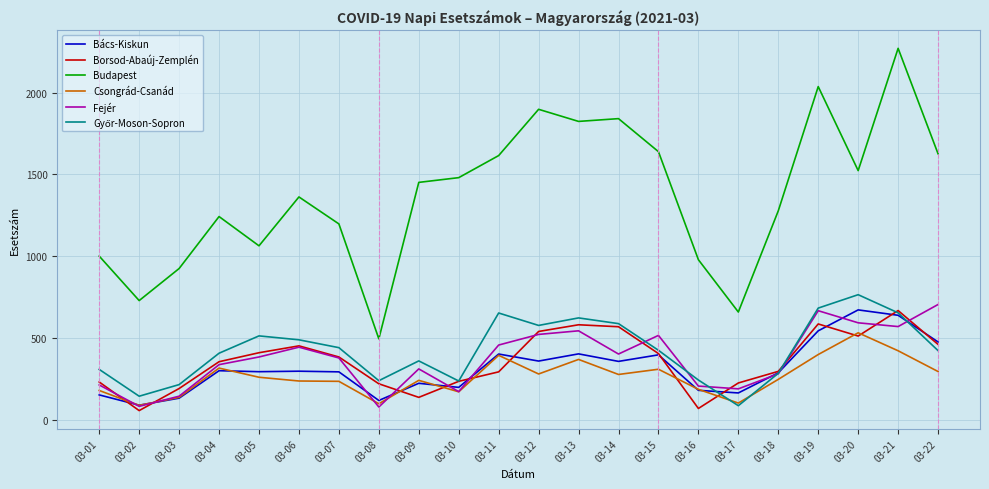

Where does the Bács-Kiskun series first go above 296?

03-04